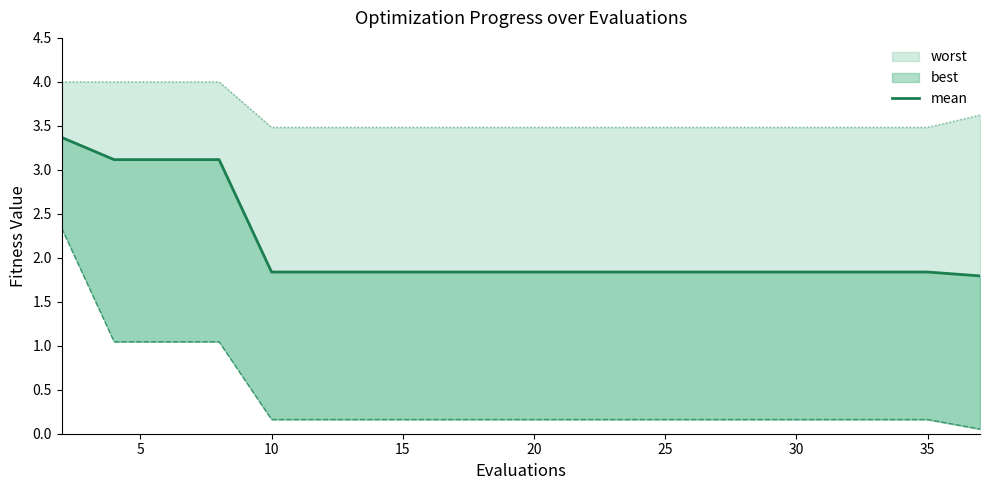

How many categories are shown in the chart?

20